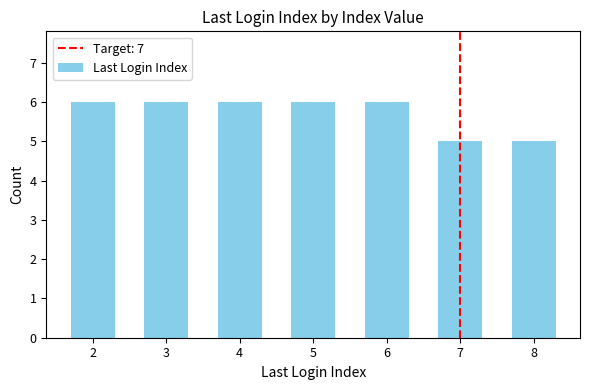

What is the average value?

6